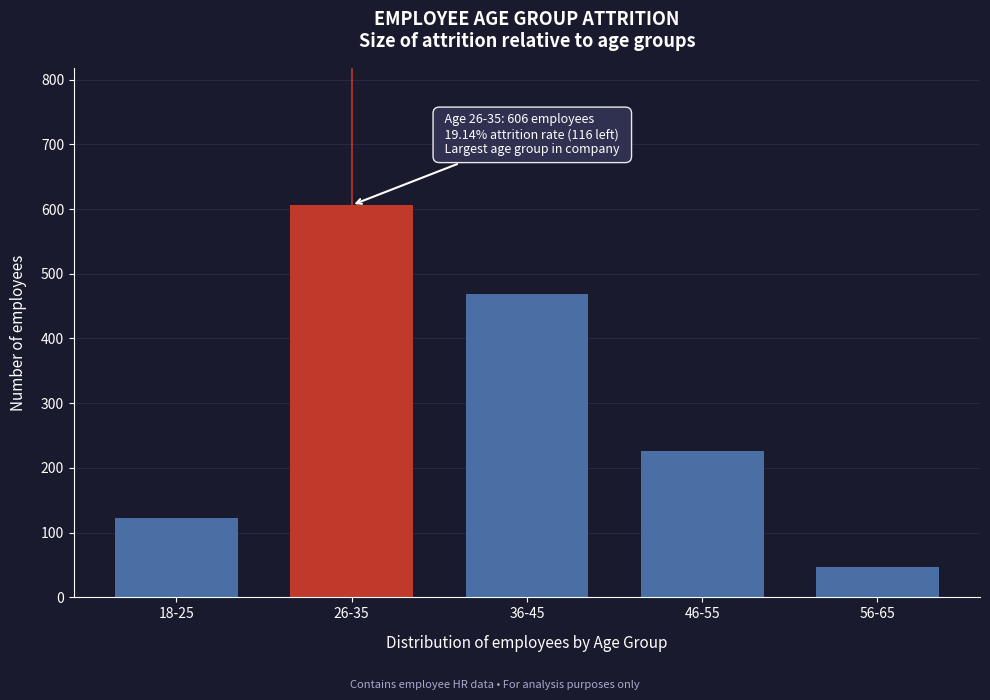

Reading left to right, what are all the values shown in this chart?

123	606	468	226	47